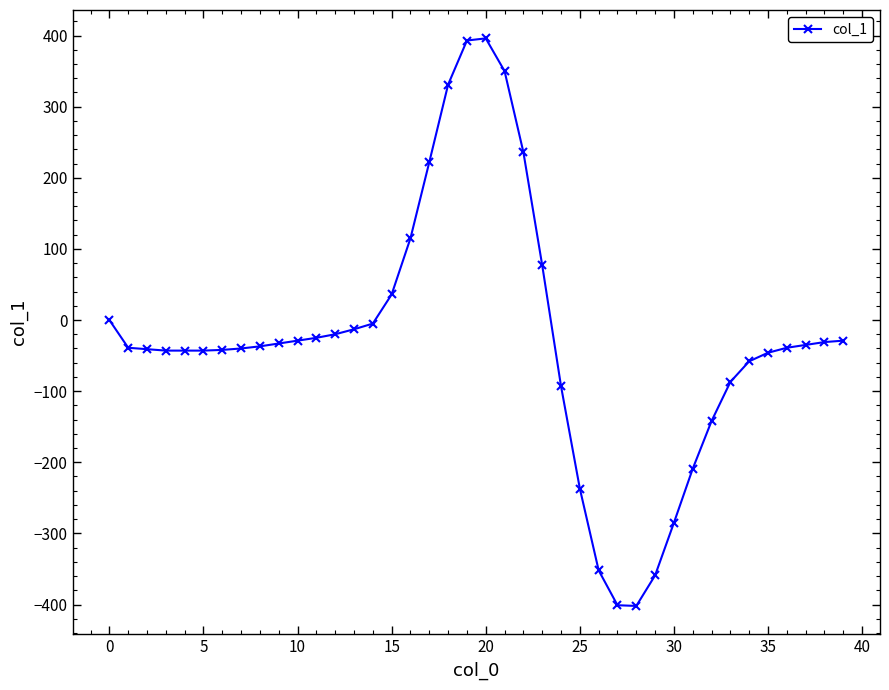

What is the difference between the maximum and minimum values?

798